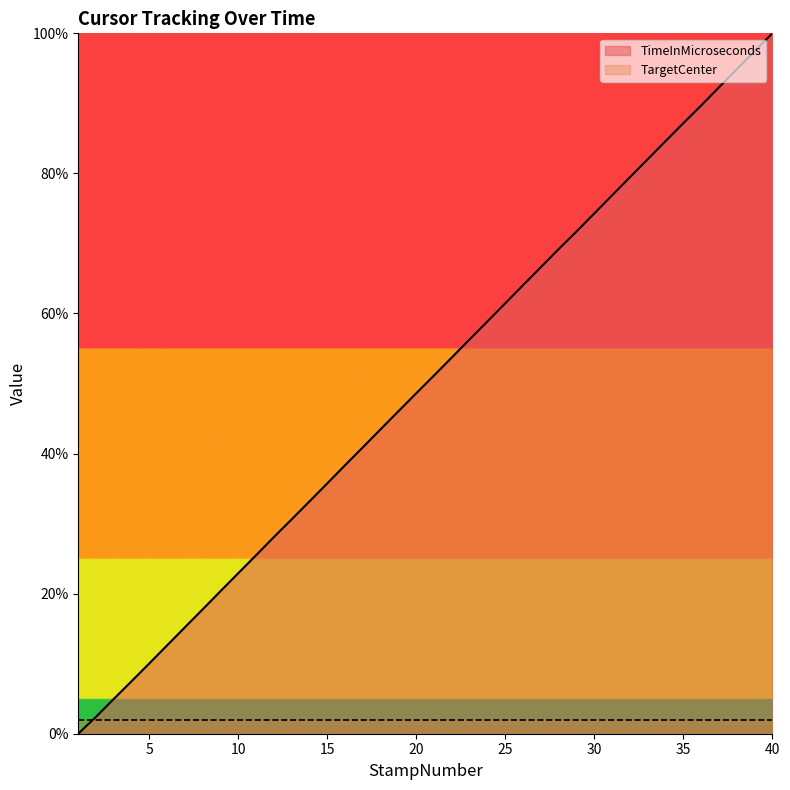

Approximately how many times larger is the value at 3 compared to 21?

0.1